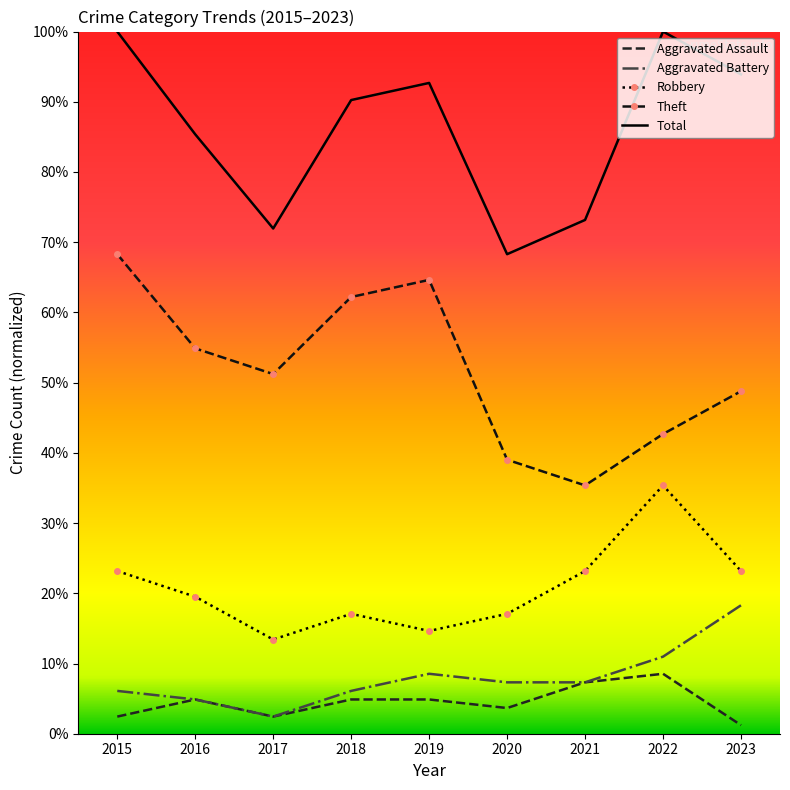

What are all the series names shown in the legend?

Aggravated Assault, Aggravated Battery, Robbery, Theft, Total